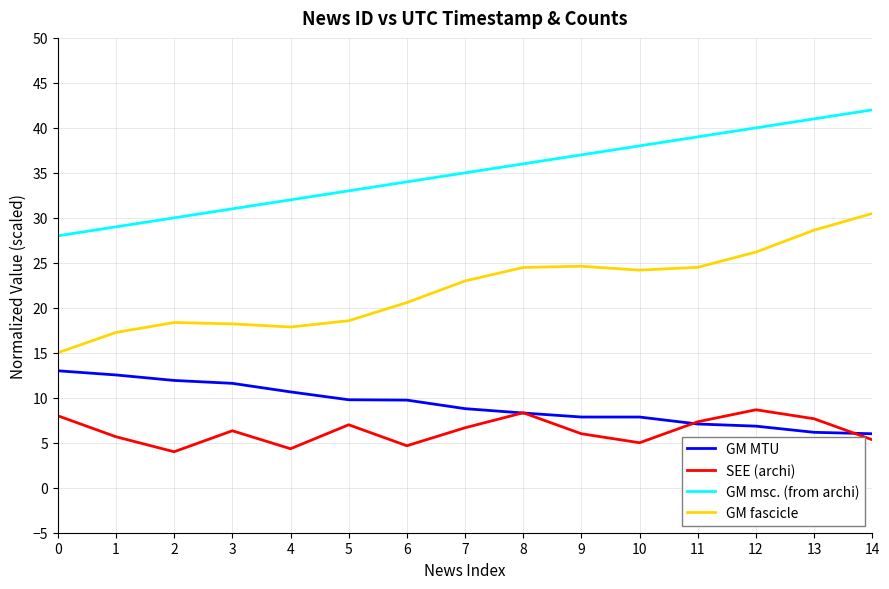

How many categories are shown in the chart?

15